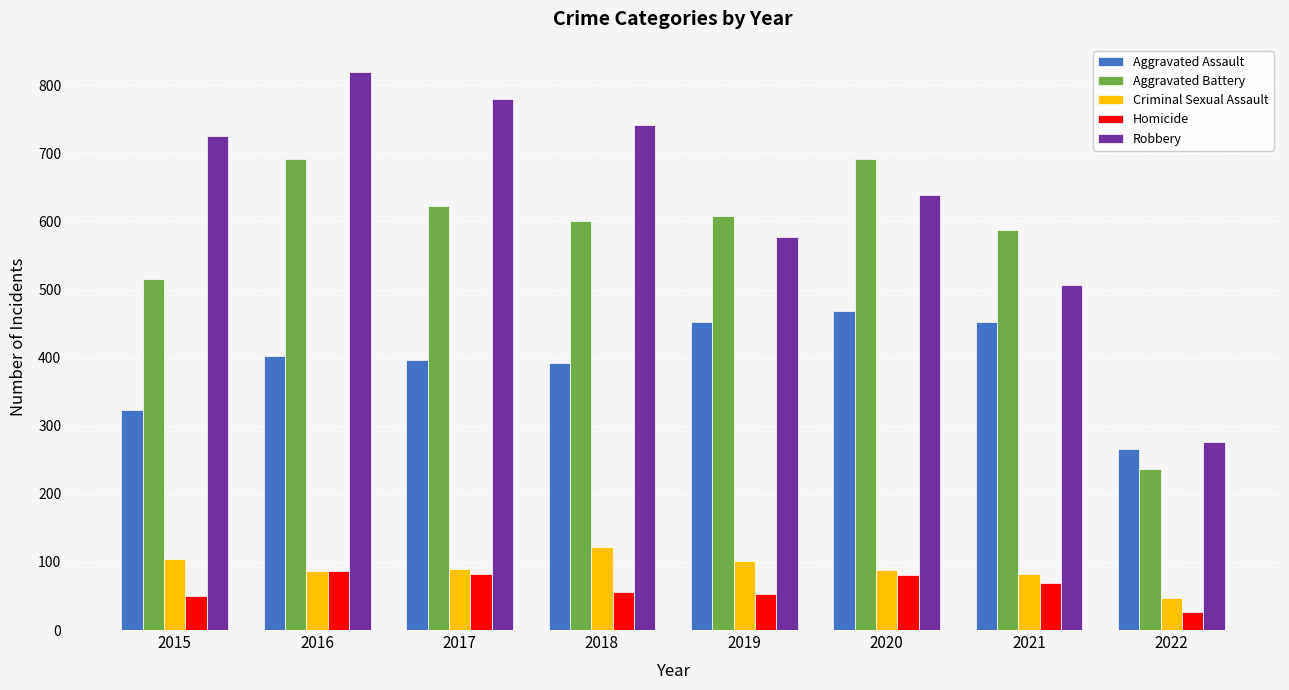

Between 2018 and 2021, which series saw the biggest shift?

Robbery